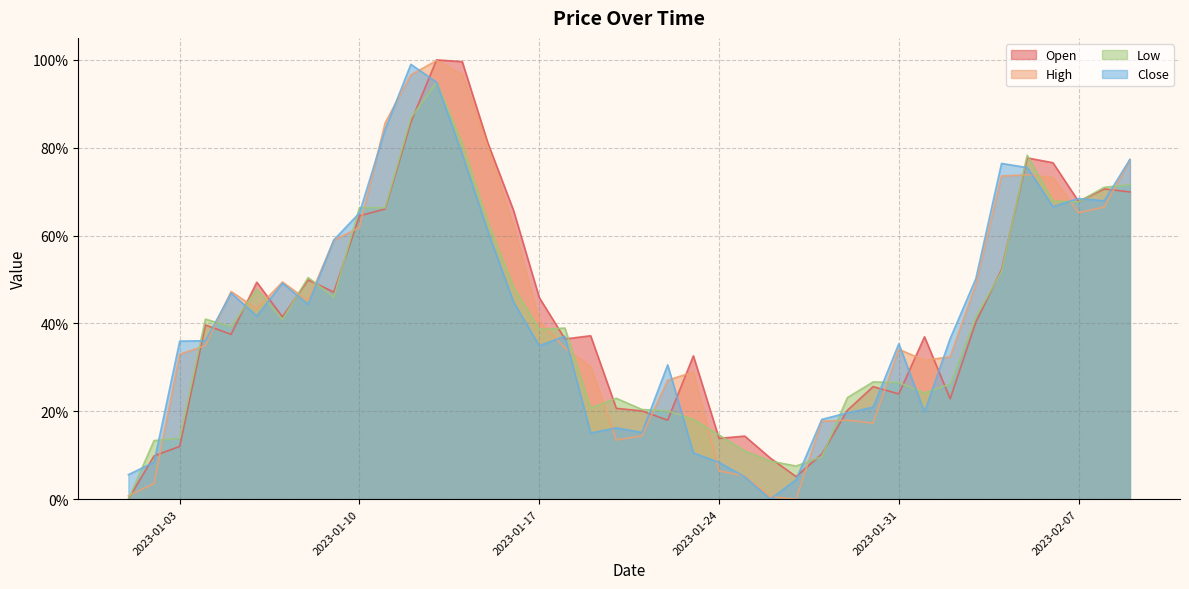

Rank the series at 2023-01-05 from lowest to highest value.

Open, Low, Close, High